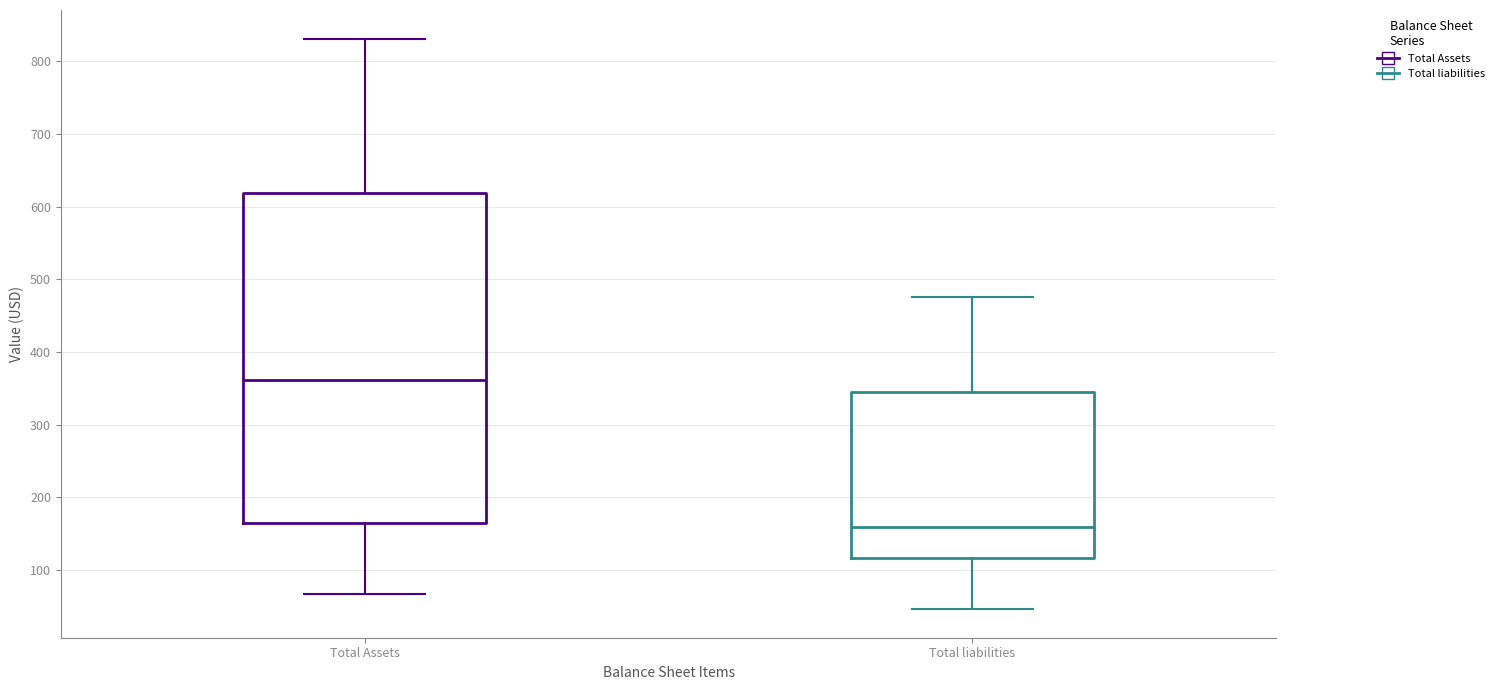

Reading left to right, read every box against the y-axis: the position of its median line, the range the box covers, and the ends of its whiskers. The values are not printed on the chart, so give them approximately, as read against the axis.

Total Assets: median 360, box 170 to 620, whiskers 70 to 830
Total liabilities: median 160, box 120 to 340, whiskers 50 to 480